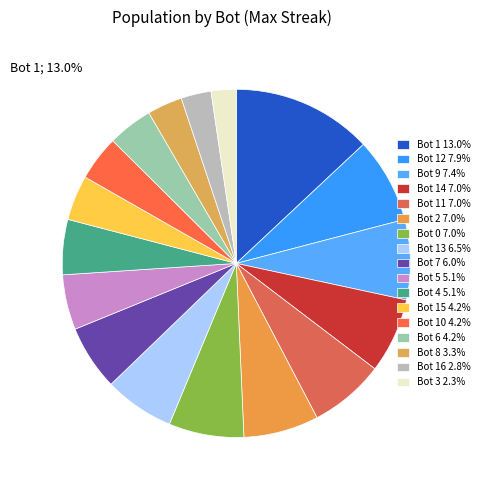

Is there a majority slice in this chart?

No